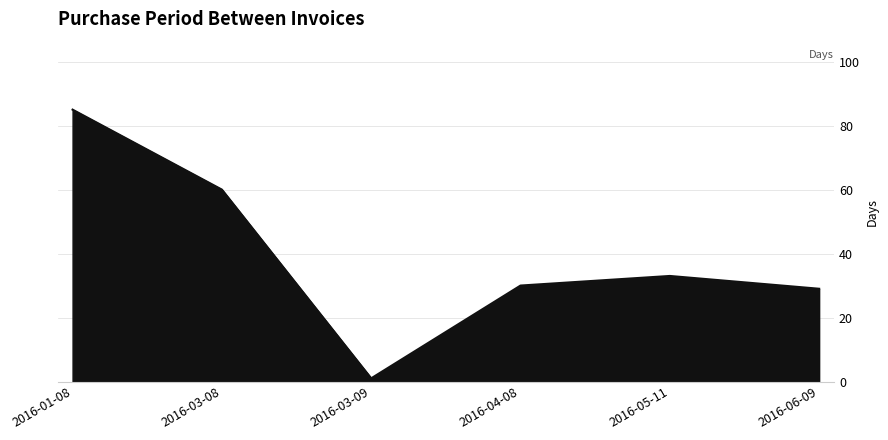

Which category has the highest value across all series?

2016-01-08